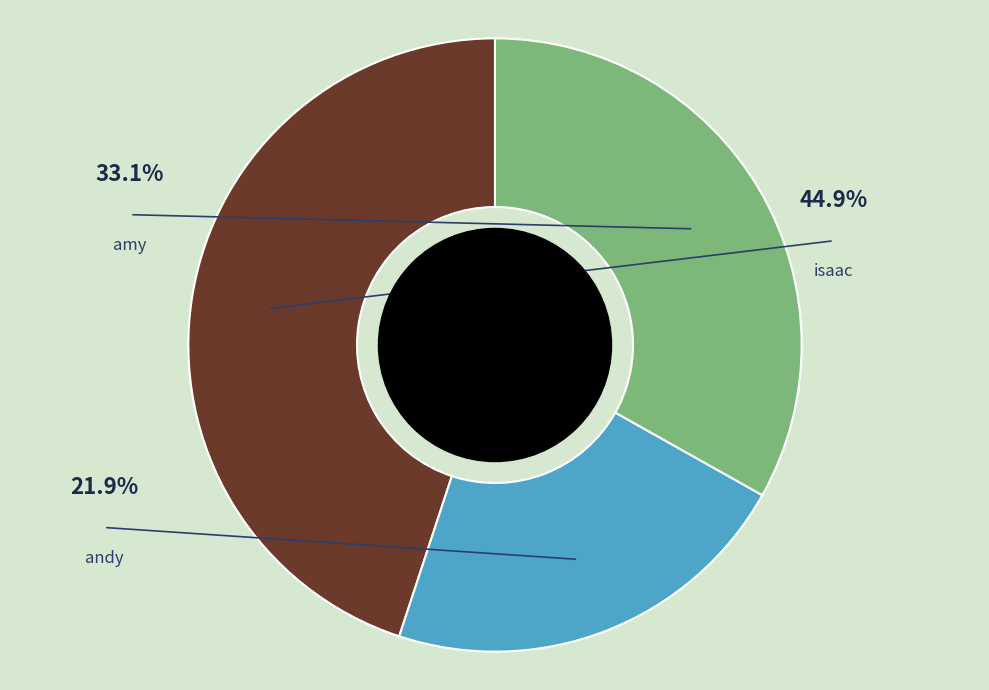

What is the ratio of the value at amy to the value at andy?

1.5